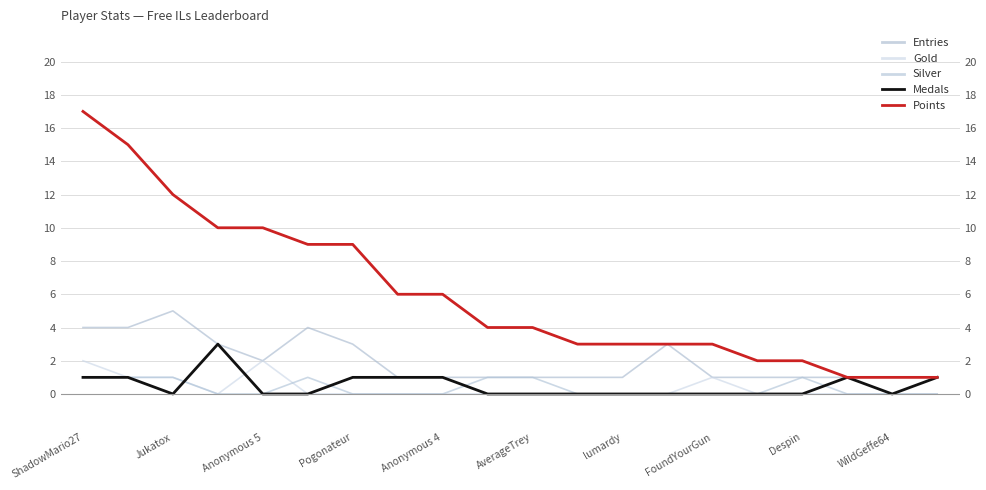

How many distinct data groups are displayed?

5